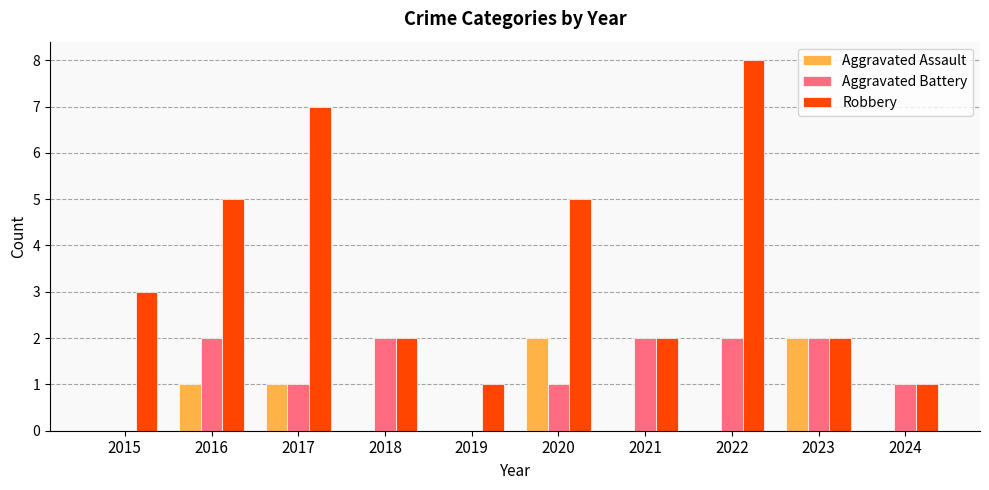

The Robbery series shows 5 at 2016. True or false?

True